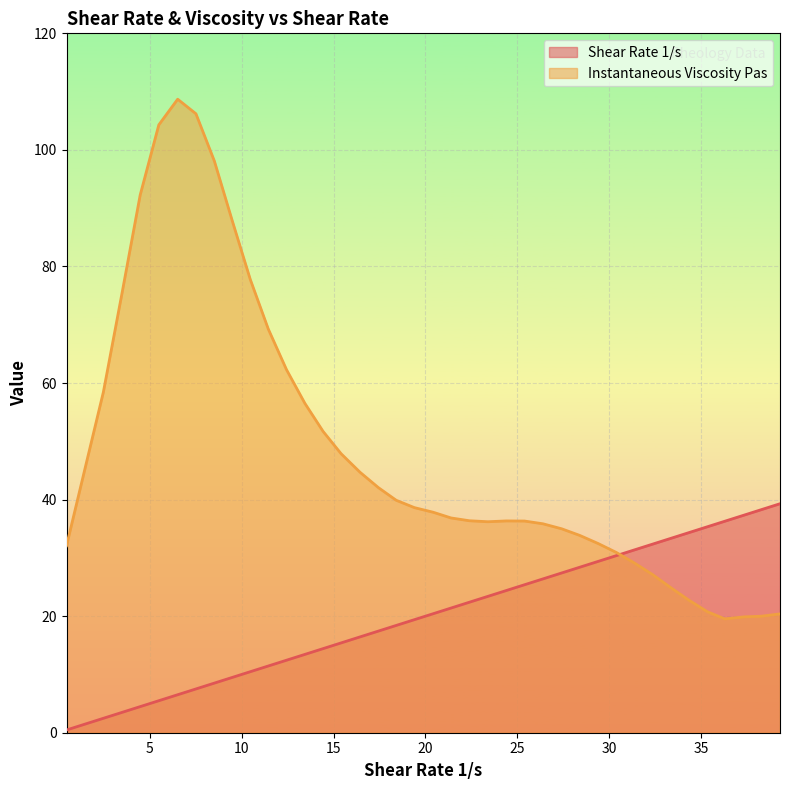

What is the highest value of the Shear Rate 1/s series?

39.3